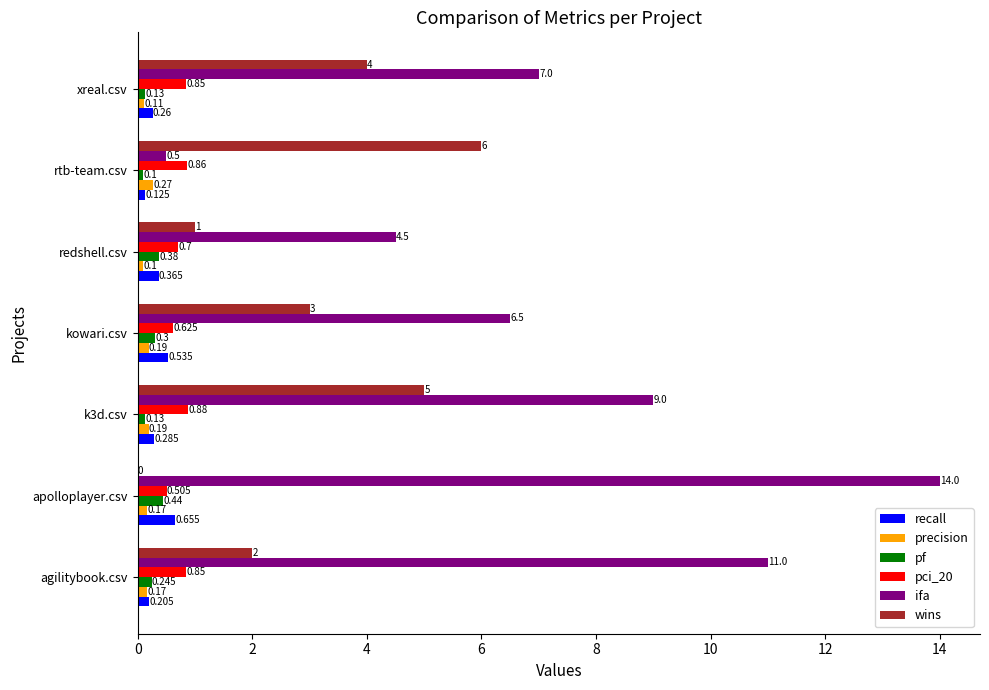

Which series has the largest total across all categories?

ifa